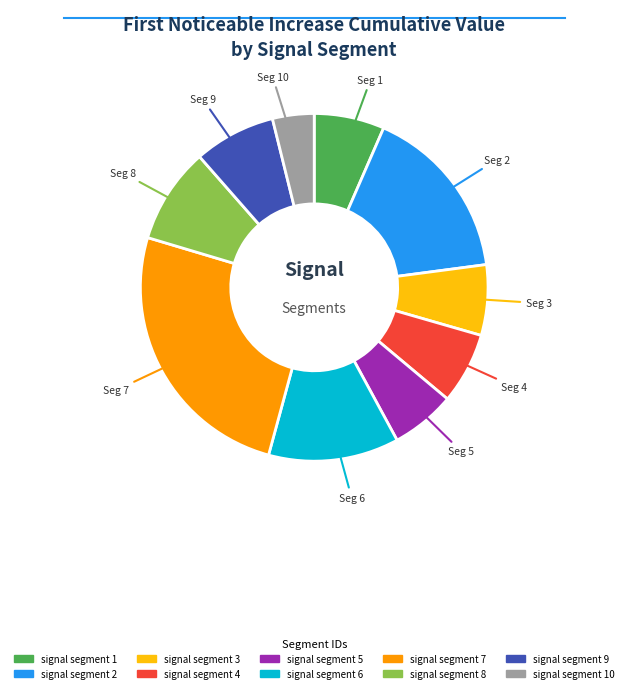

To the nearest percent, what is the average slice percentage?

10%